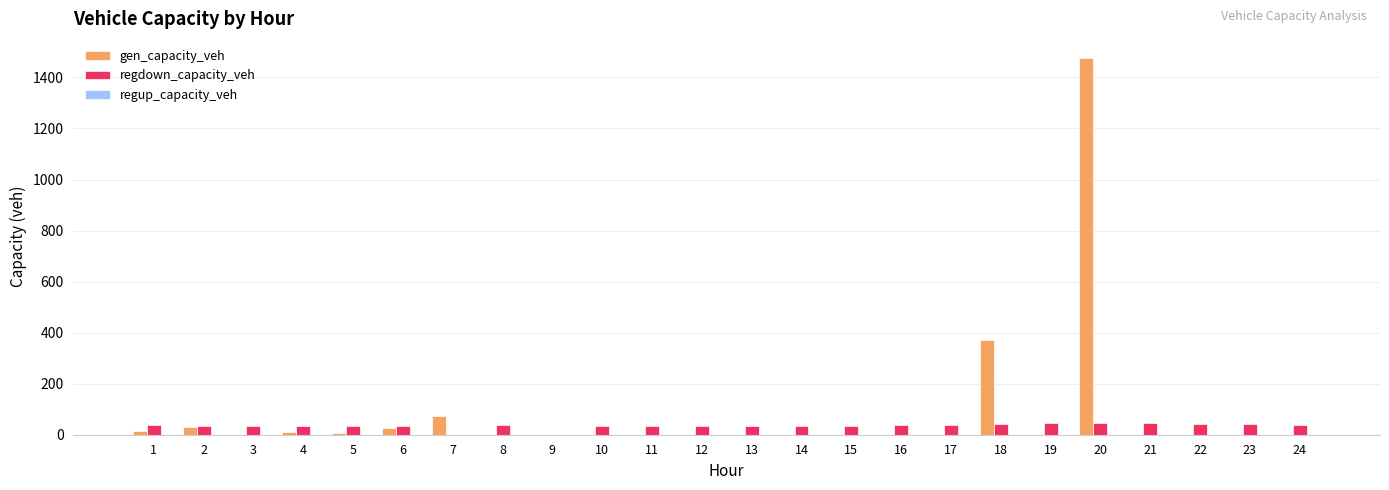

At which category is the sum across all series the highest?

20